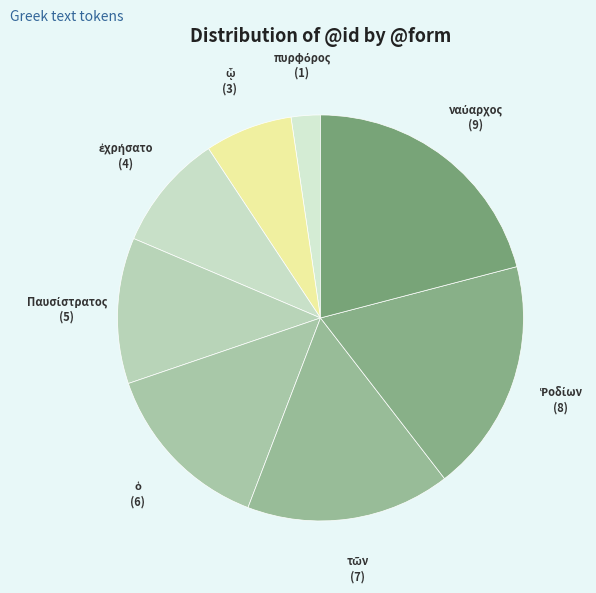

Is there a majority slice in this chart?

No